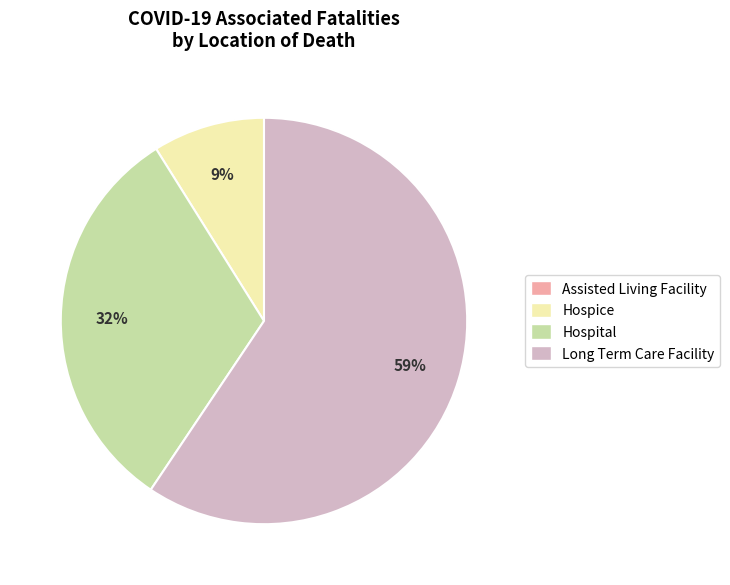

How many slices are in this pie chart?

3